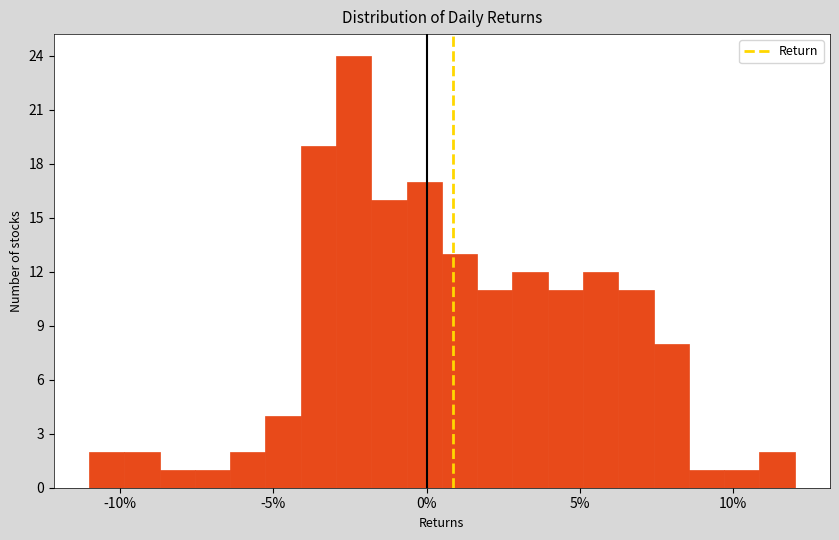

Read against the x-axis, roughly where is the centre of the tallest bar?

-2.5